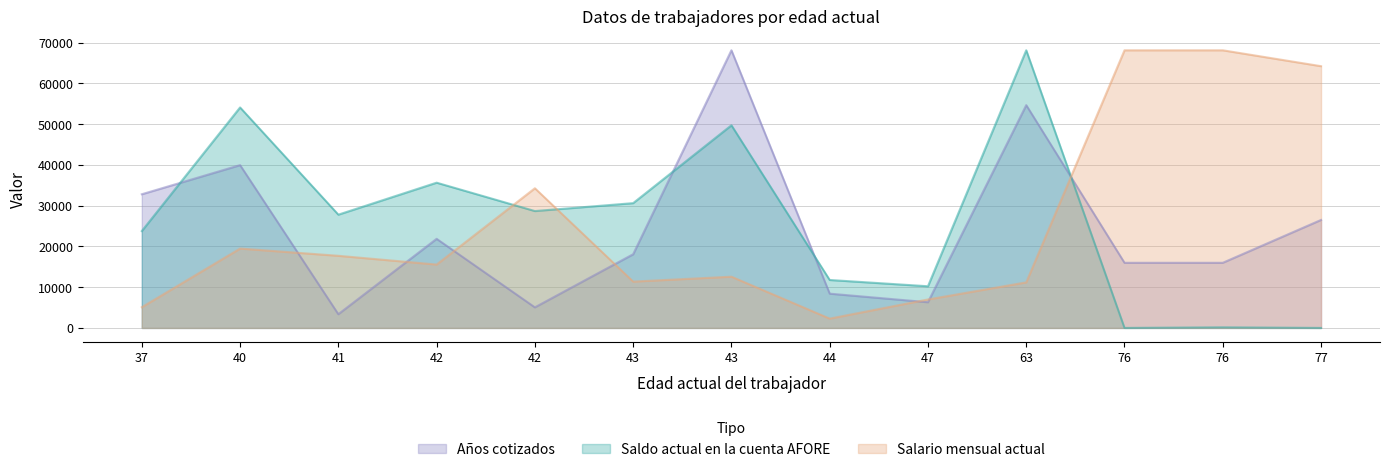

The value of Saldo actual en la cuenta AFORE at 43 is 13714.3. True or false?

False